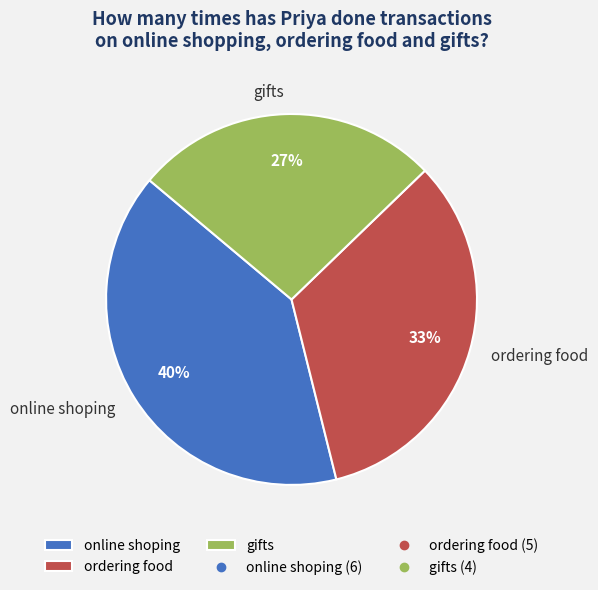

To the nearest percent, what percentage of the pie is online shoping?

40%